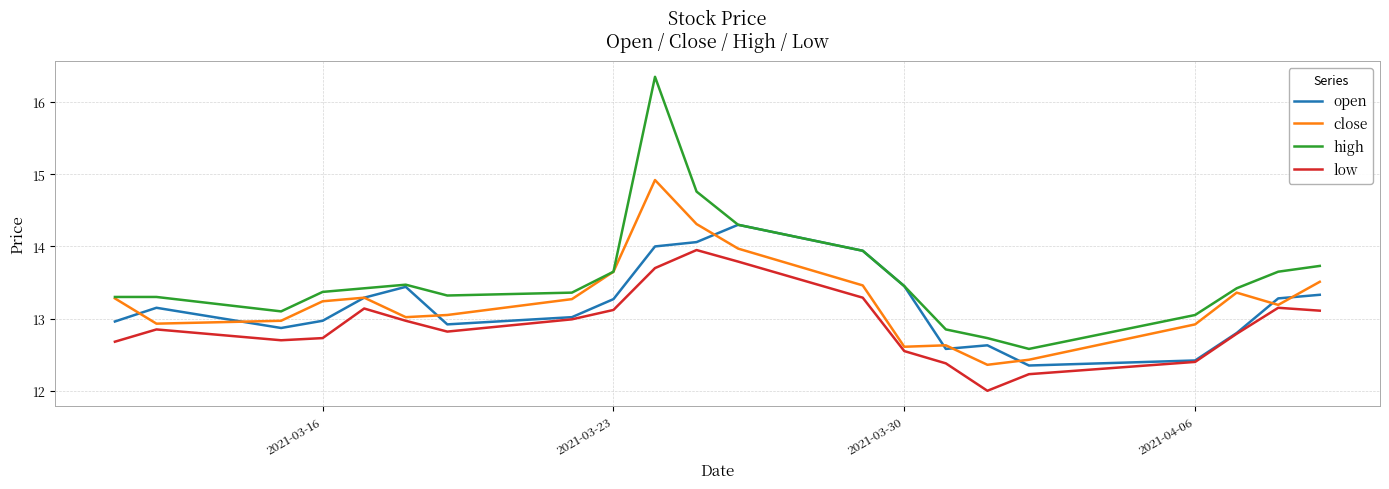

Count the number of categories in the chart.

21